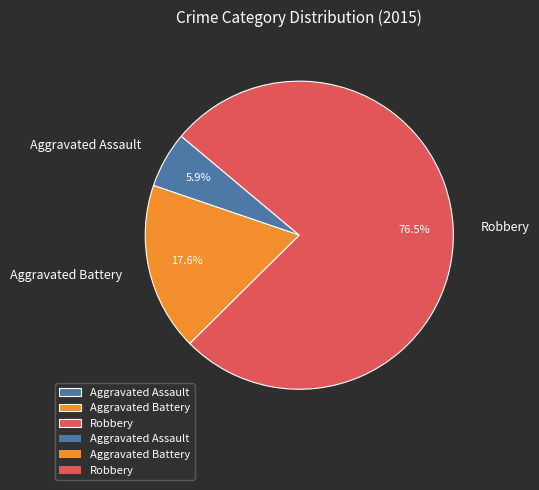

Rank the categories by value from lowest to highest.

Aggravated Assault, Aggravated Battery, Robbery